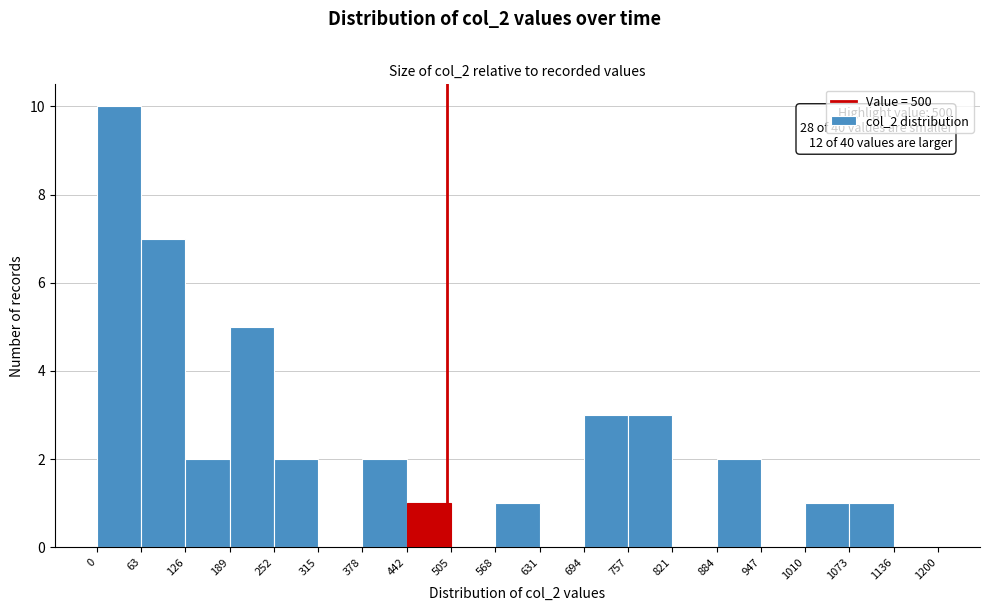

Over which range of the x-axis is the bar tallest?

0 to 63